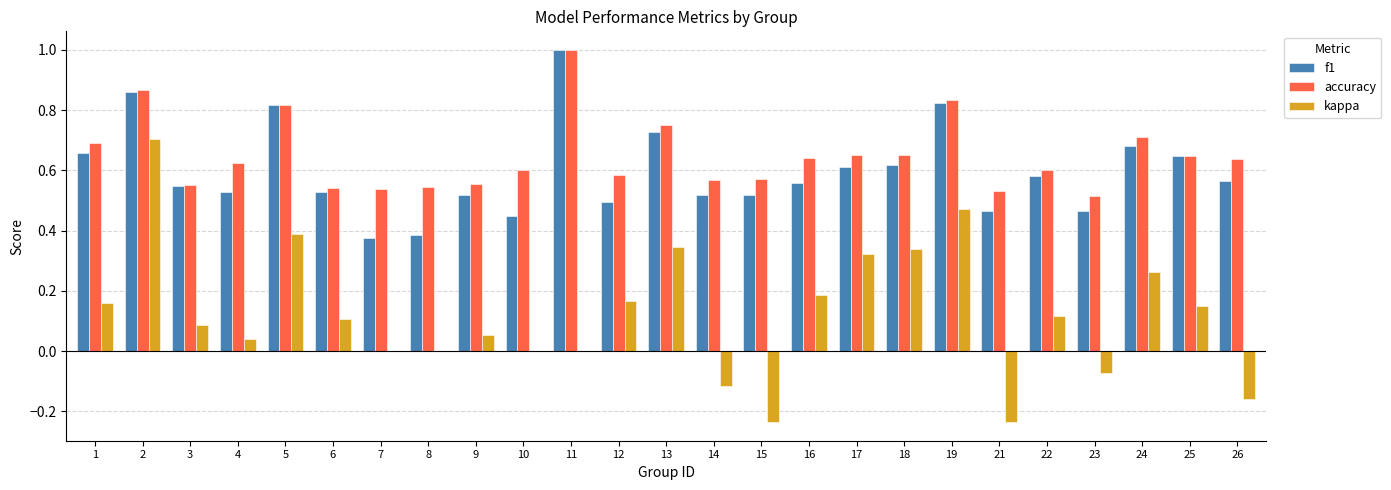

What is the total value across all series at 1?

1.5